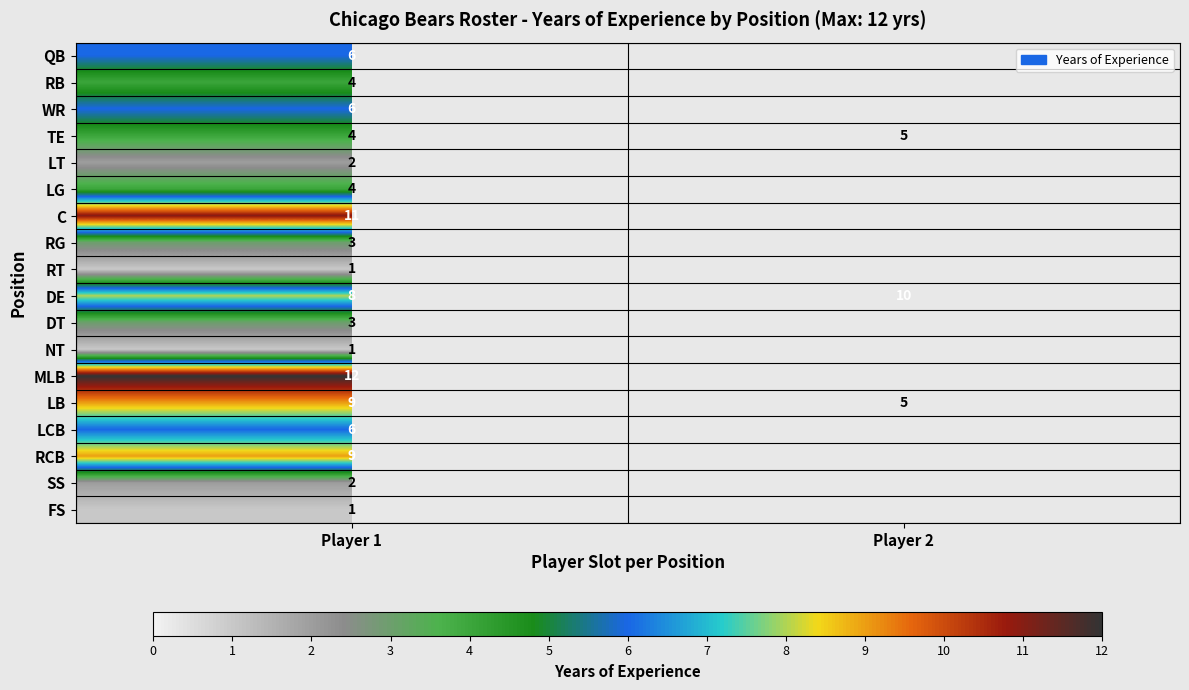

Is the value of RCB at Player 1 greater than the value of FS at Player 1?

Yes